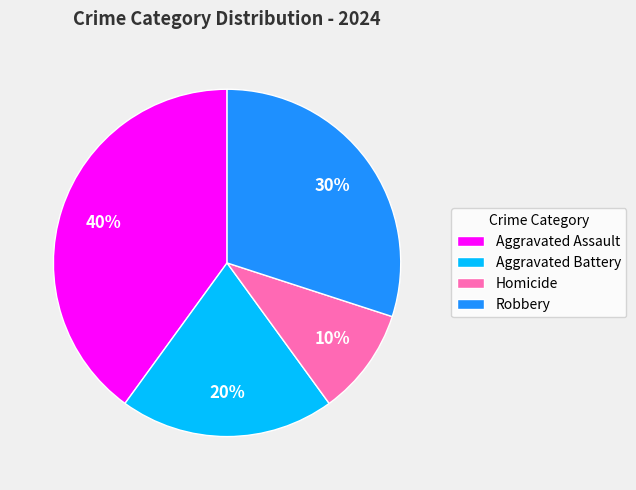

Which slice is the largest?

Aggravated Assault